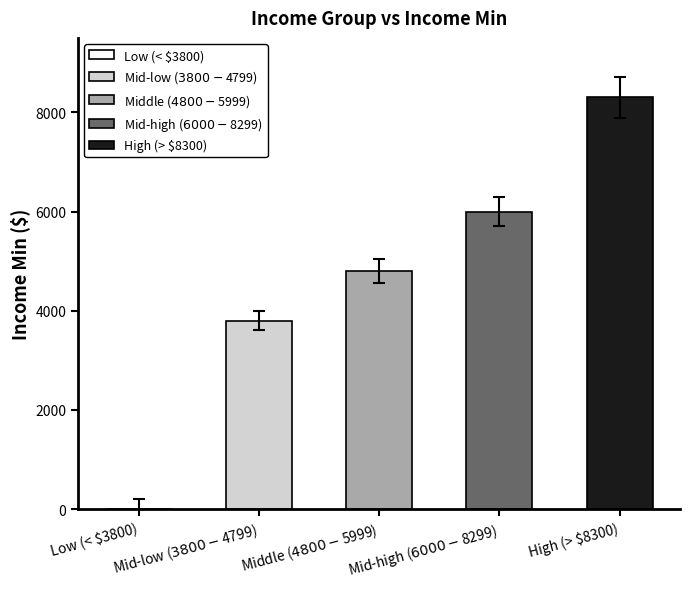

Reading left to right, list all the values displayed in this chart.

0	3800	4800	6000	8300